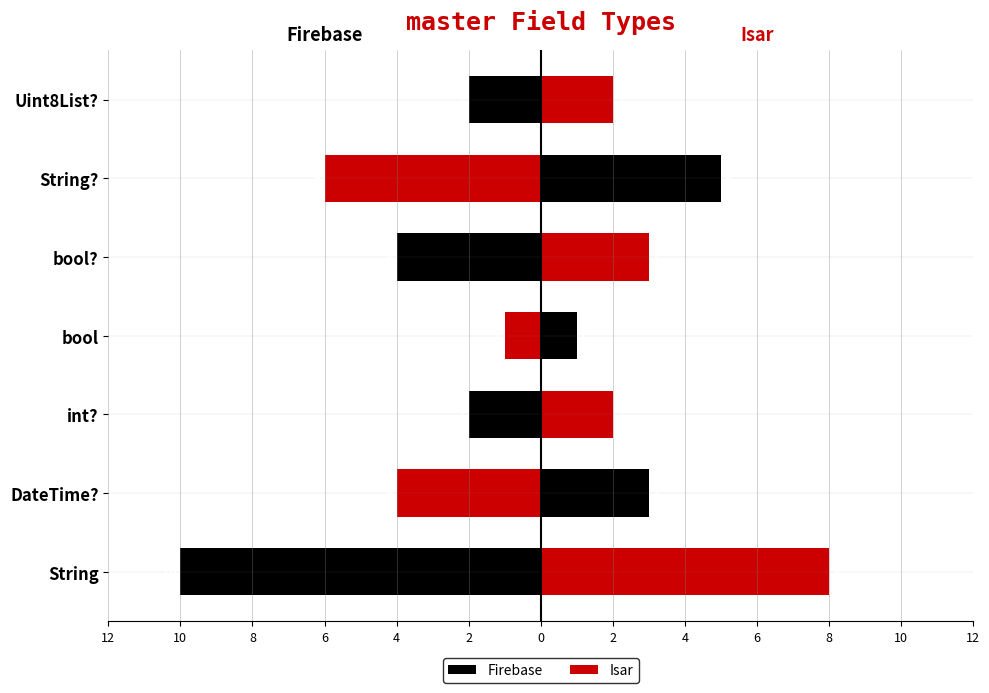

At bool, list the series in order from largest to smallest.

Isar, Firebase